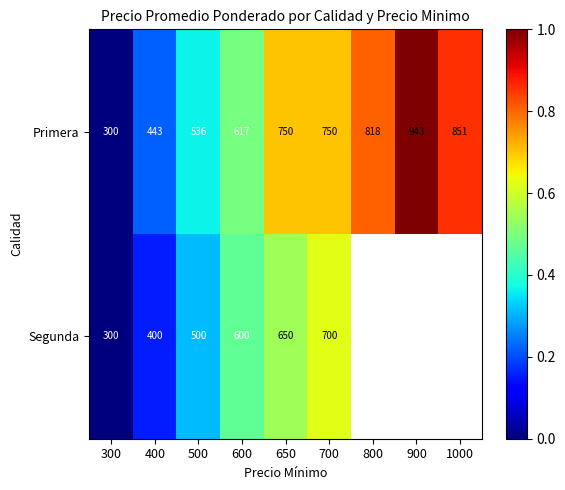

The value of Segunda at 500 is 882. True or false?

False